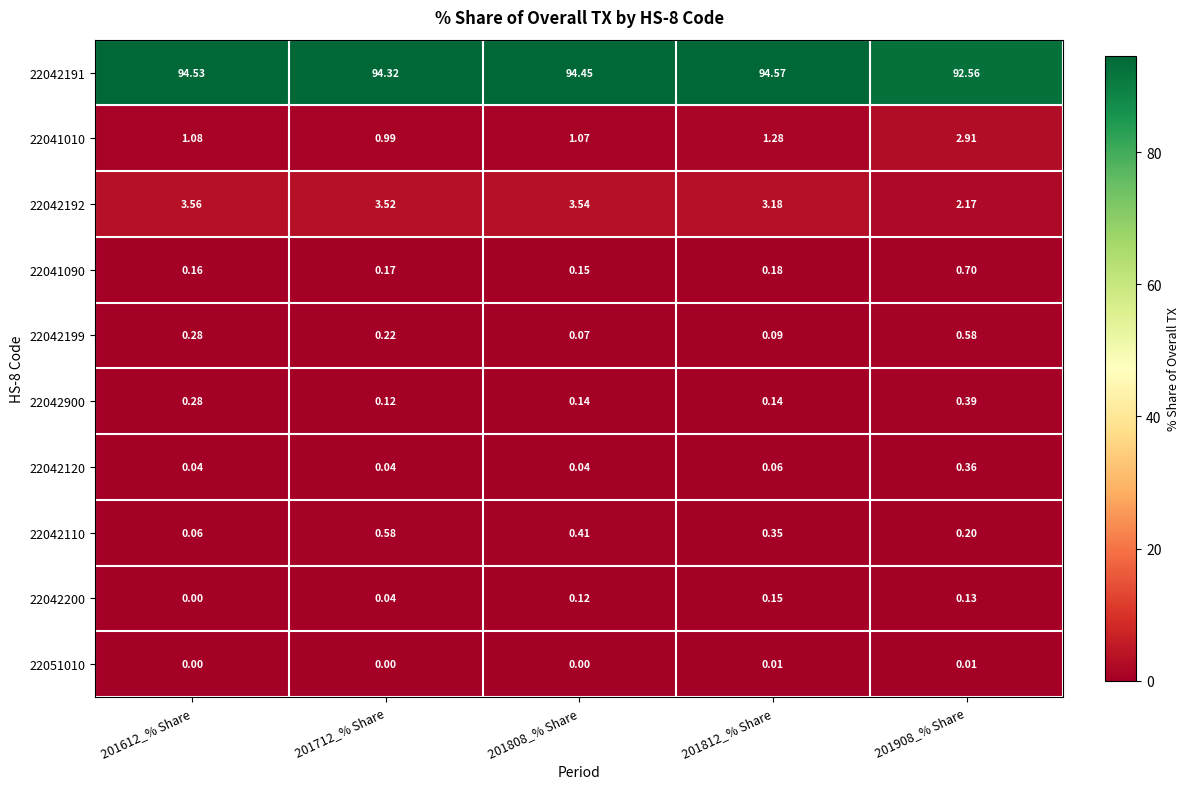

How many positive values does the 22042200 series have?

4